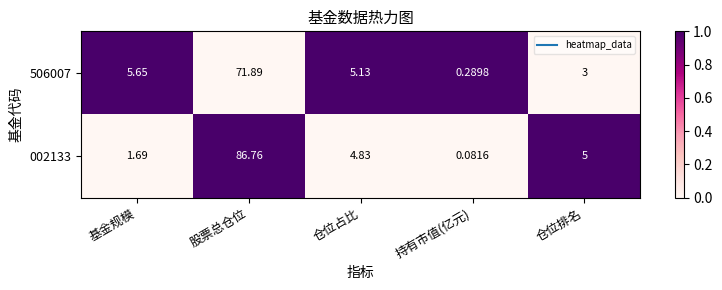

Which series changed the most between 持有市值(亿元) and 仓位排名?

002133